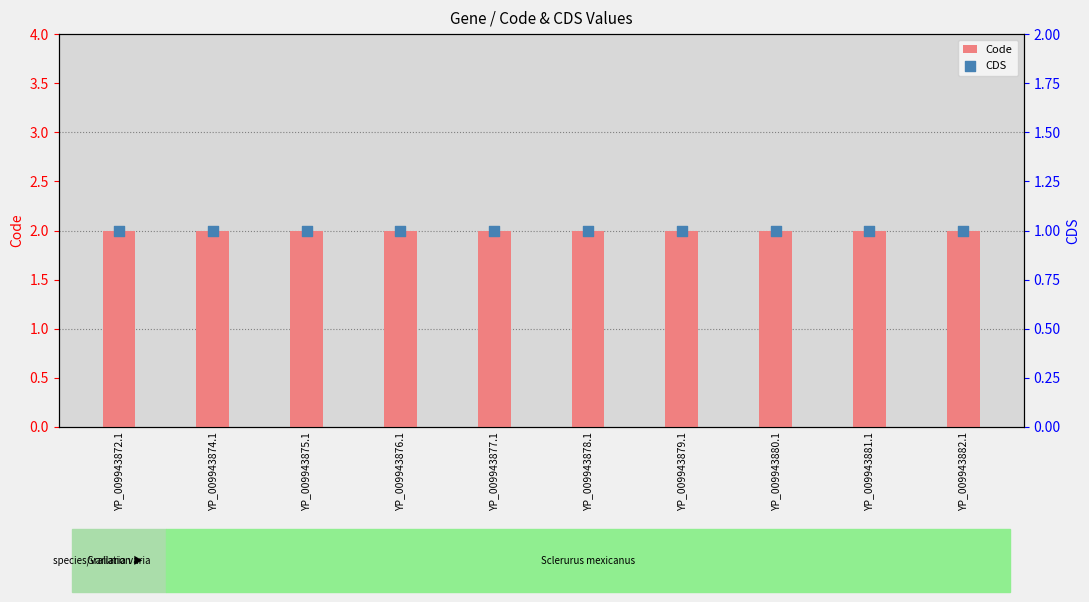

What are all the series names shown in the legend?

Code, CDS